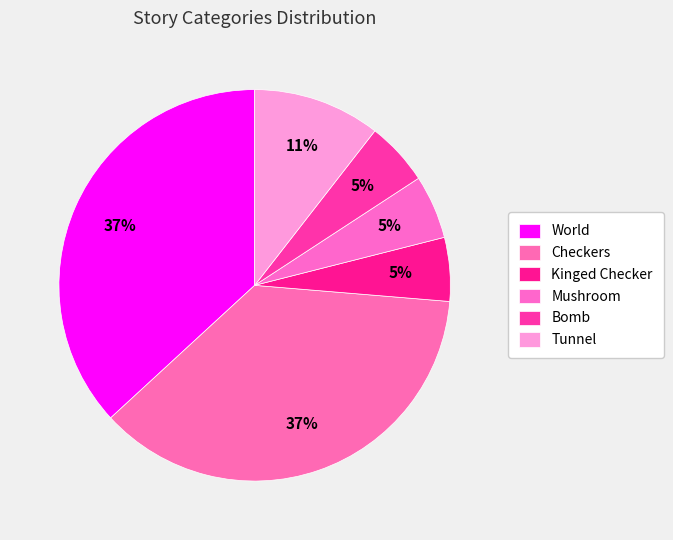

What is the change in value from Checkers to Kinged Checker?

-6